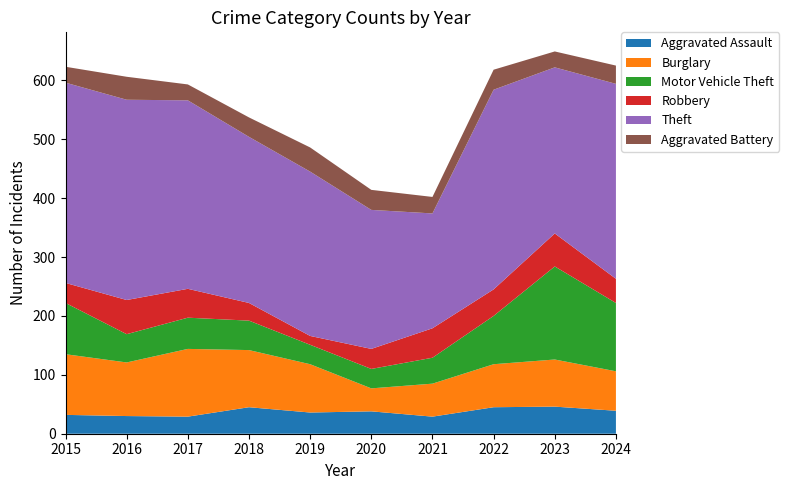

Reading right to left, list all the values displayed in this chart.

Aggravated Assault: 2024=39	2023=46	2022=45	2021=29	2020=38	2019=36	2018=45	2017=29	2016=30	2015=32
Burglary: 2024=67	2023=80	2022=73	2021=56	2020=39	2019=82	2018=97	2017=115	2016=91	2015=103
Motor Vehicle Theft: 2024=116	2023=158	2022=82	2021=44	2020=33	2019=33	2018=50	2017=53	2016=48	2015=87
Robbery: 2024=41	2023=56	2022=45	2021=50	2020=34	2019=15	2018=30	2017=49	2016=58	2015=34
Theft: 2024=331	2023=282	2022=339	2021=195	2020=236	2019=279	2018=282	2017=320	2016=340	2015=340
Aggravated Battery: 2024=31	2023=27	2022=34	2021=28	2020=34	2019=41	2018=33	2017=27	2016=39	2015=27